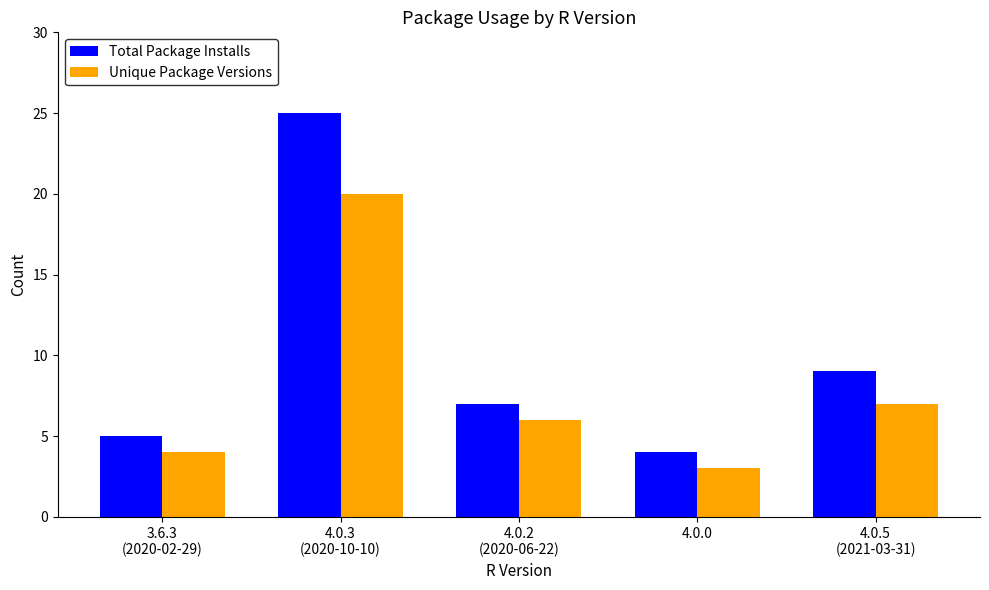

List the labels in order of Total Package Installs value, smallest first.

4.0.0, 3.6.3
(2020-02-29), 4.0.2
(2020-06-22), 4.0.5
(2021-03-31), 4.0.3
(2020-10-10)